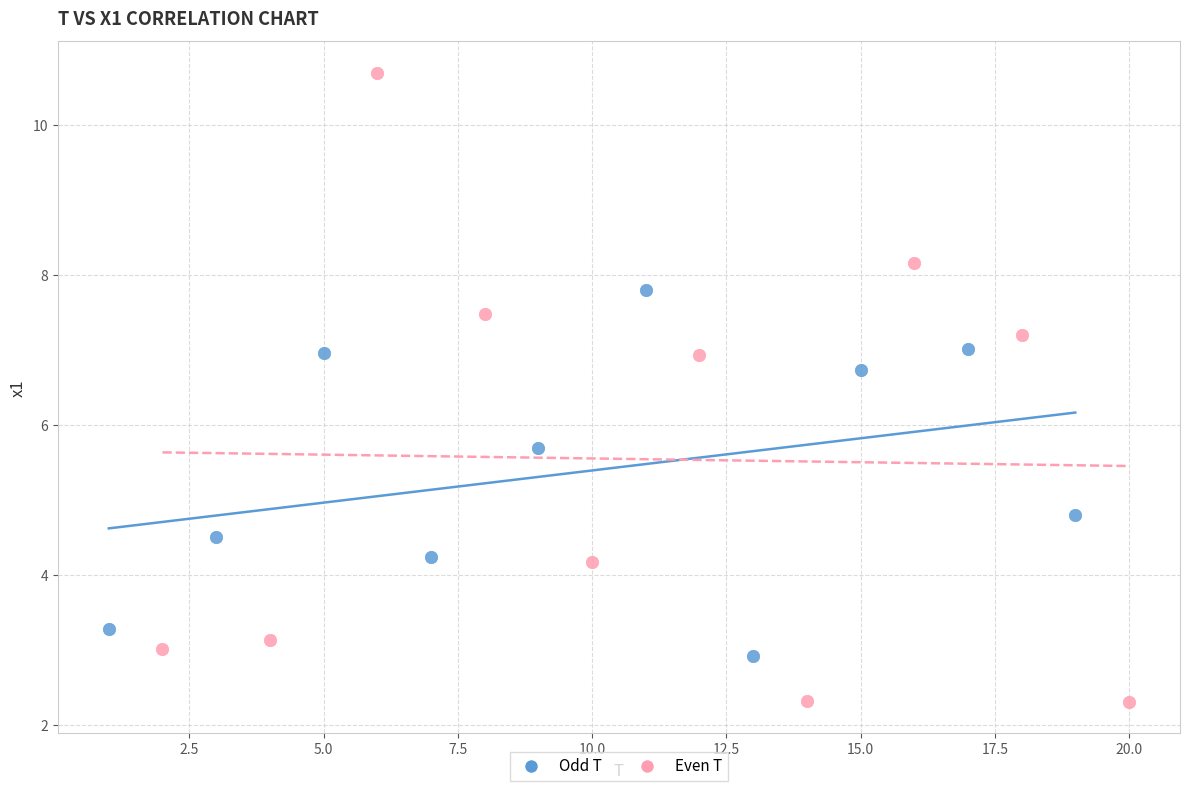

What are all the series names shown in the legend?

Odd T, Even T